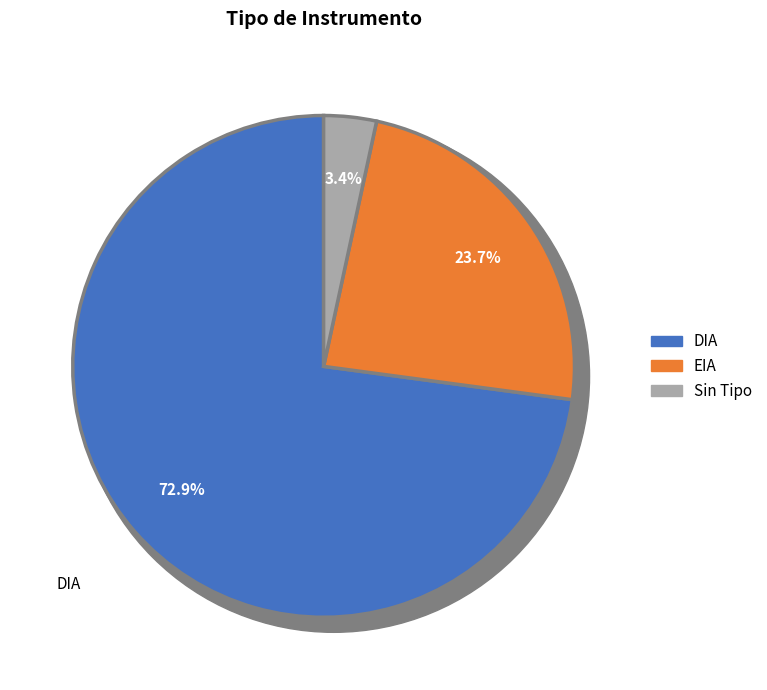

Is it true that  is 3% of the pie?

True